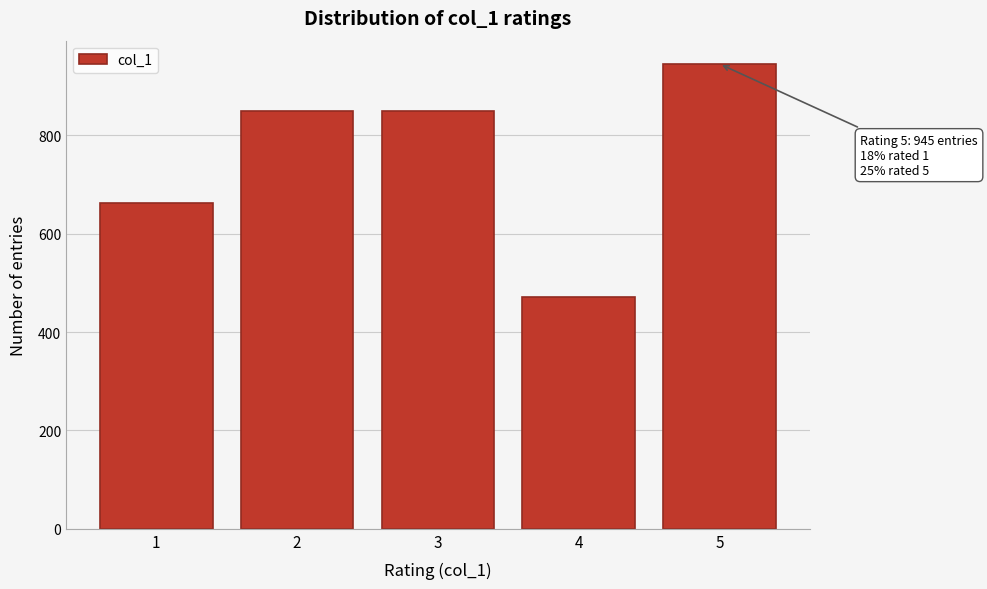

Reading right to left, what are all the values shown in this chart?

945	472	850	850	662